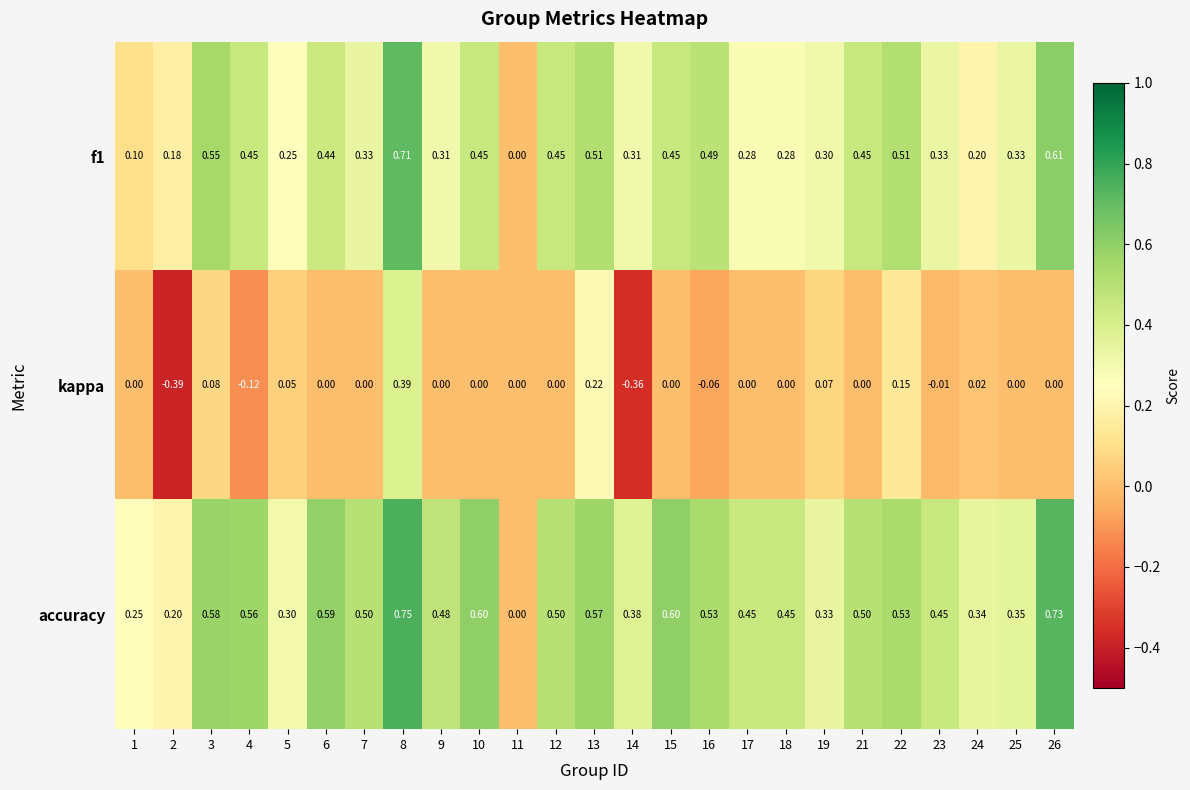

Is the value of kappa at 9 greater than the value of f1 at 24?

No